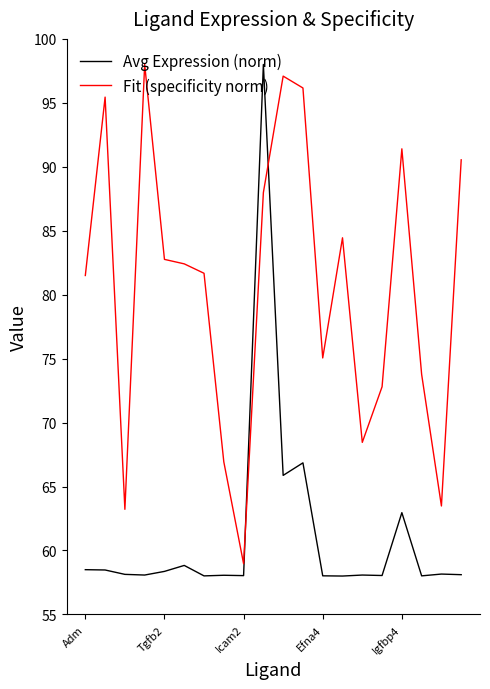

Does the chart display data point markers on the line(s)?

No